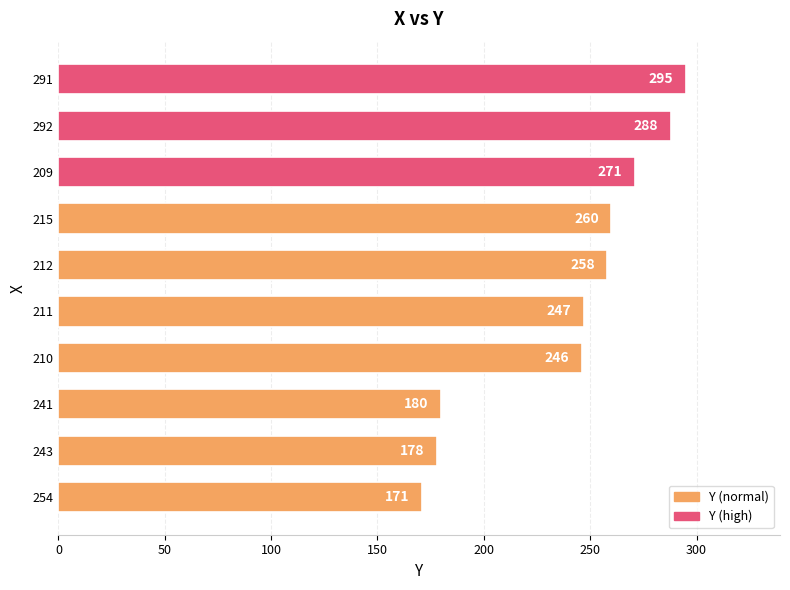

Where is the data nearest to the value 233?

210